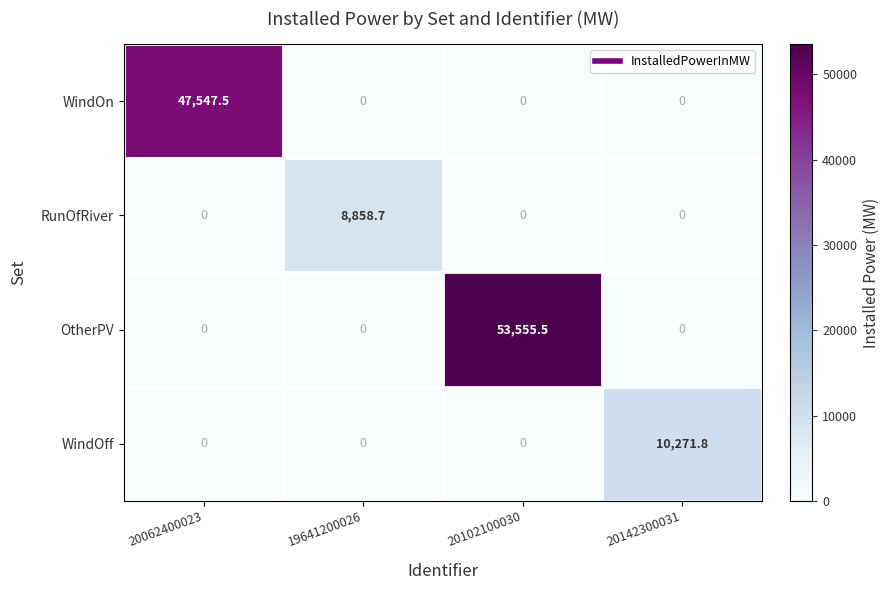

List the series in order of their peak value, lowest first.

RunOfRiver, WindOff, WindOn, OtherPV